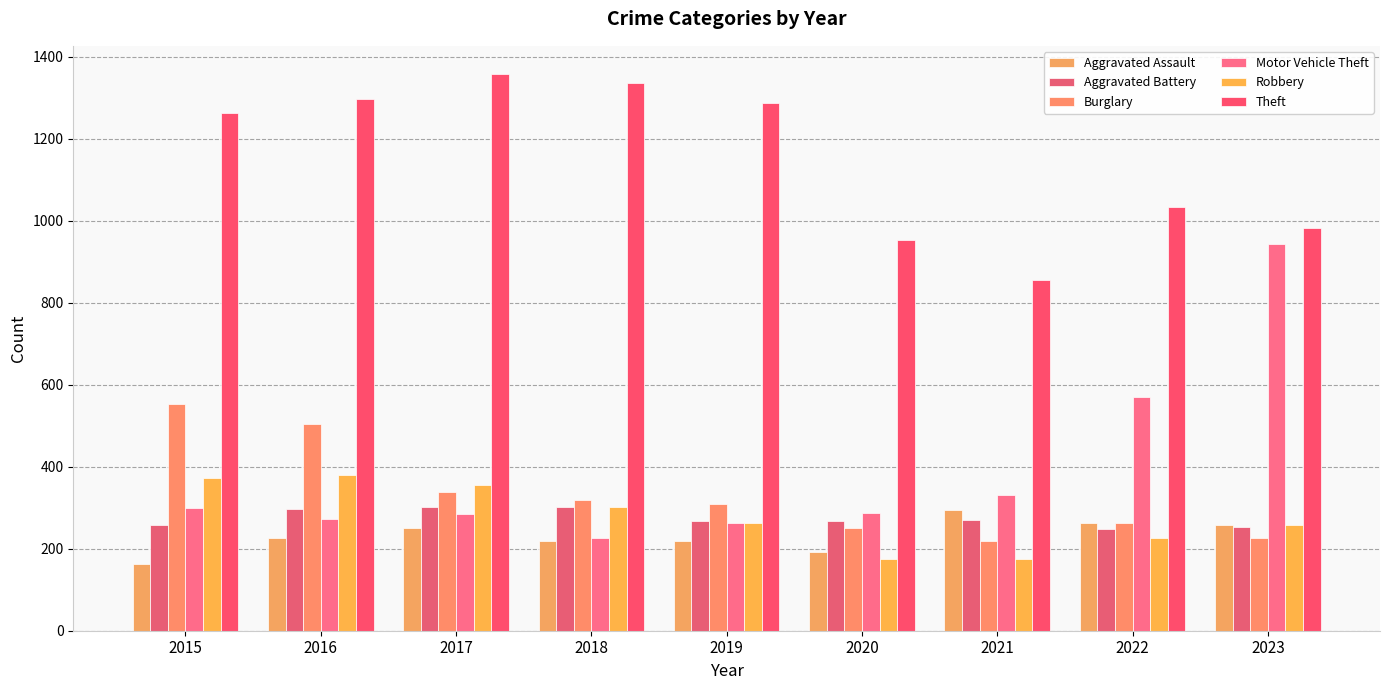

Which series has the largest range (max minus min)?

Motor Vehicle Theft